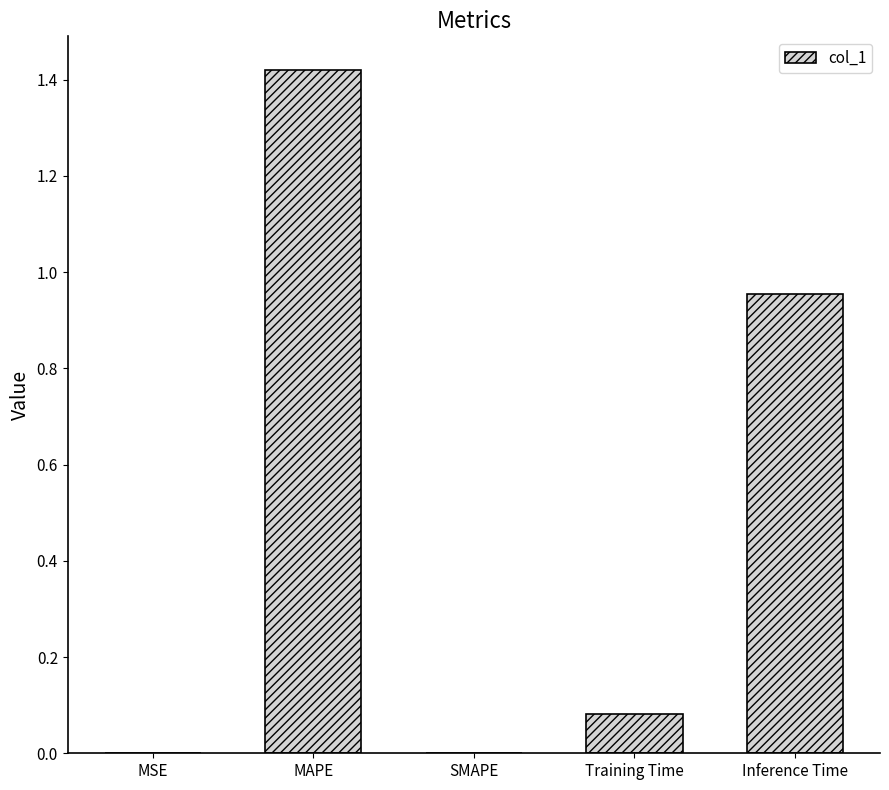

True or false: the data shows -0.7 at SMAPE.

False